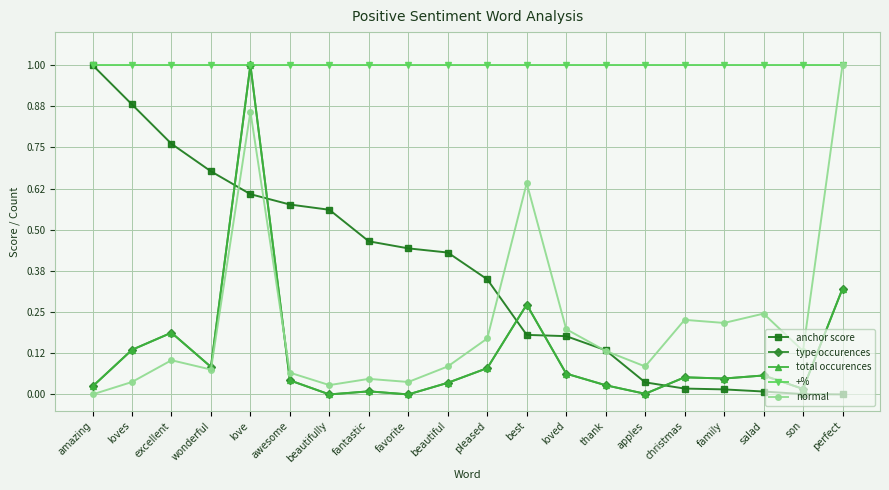

Is this an area chart (filled region under the line)?

No